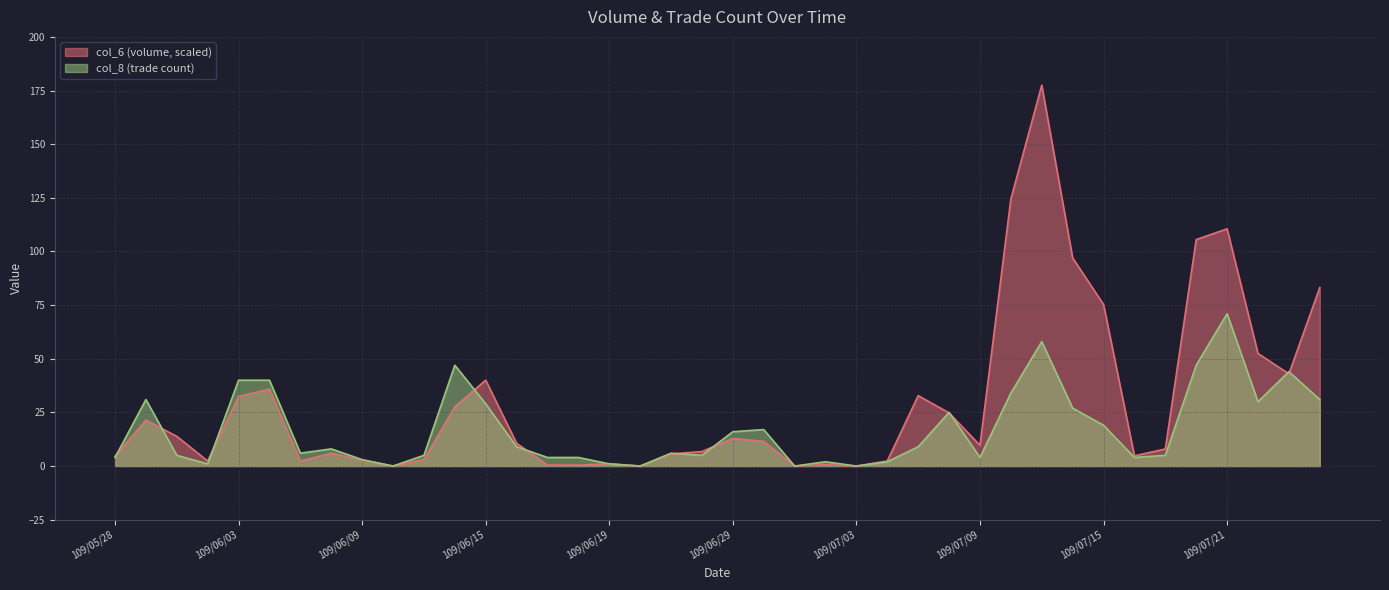

What is the difference between the col_8 values at 109/06/19 and 109/07/01?

1.0